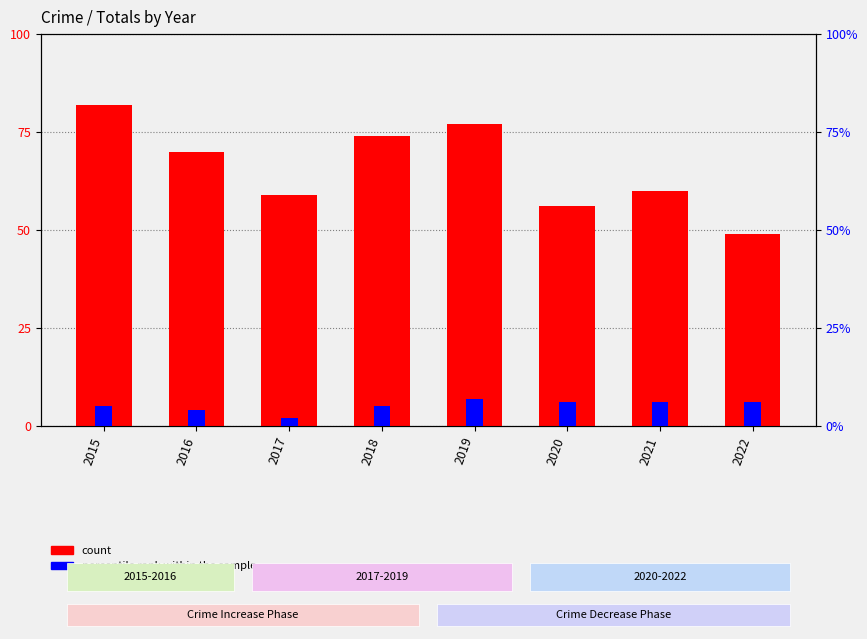

The percentile rank within the sample series shows 6 at 2020. True or false?

True